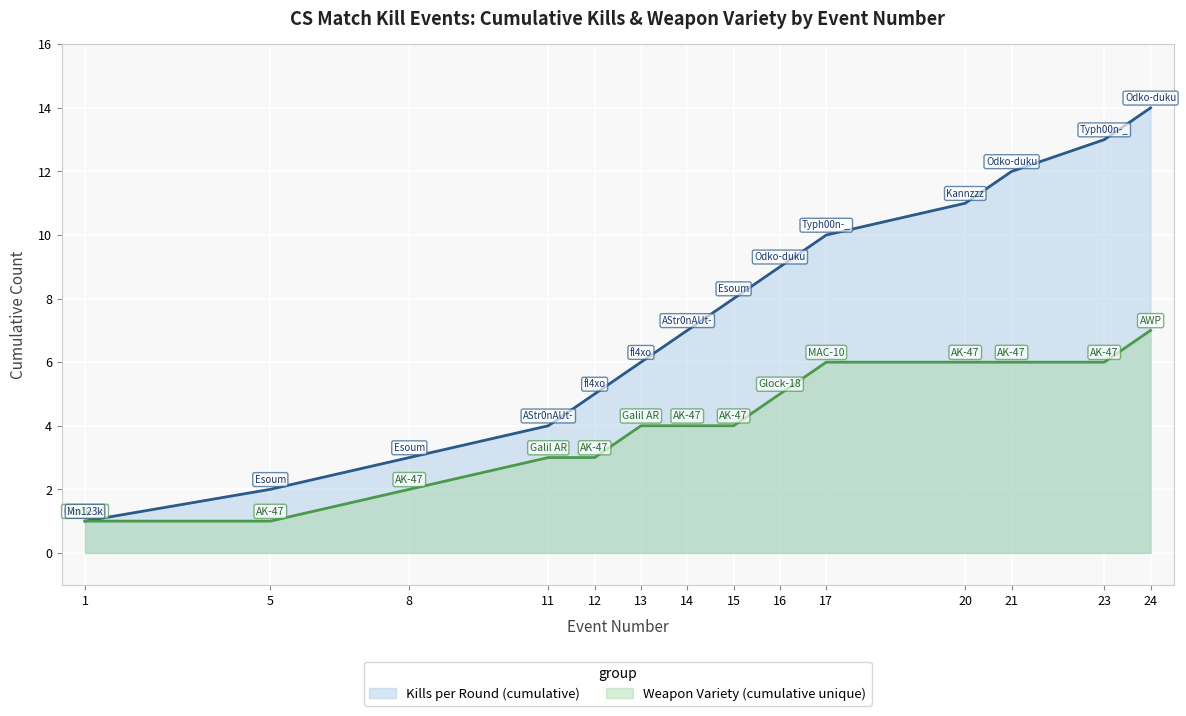

How many lines are shown in the chart?

2